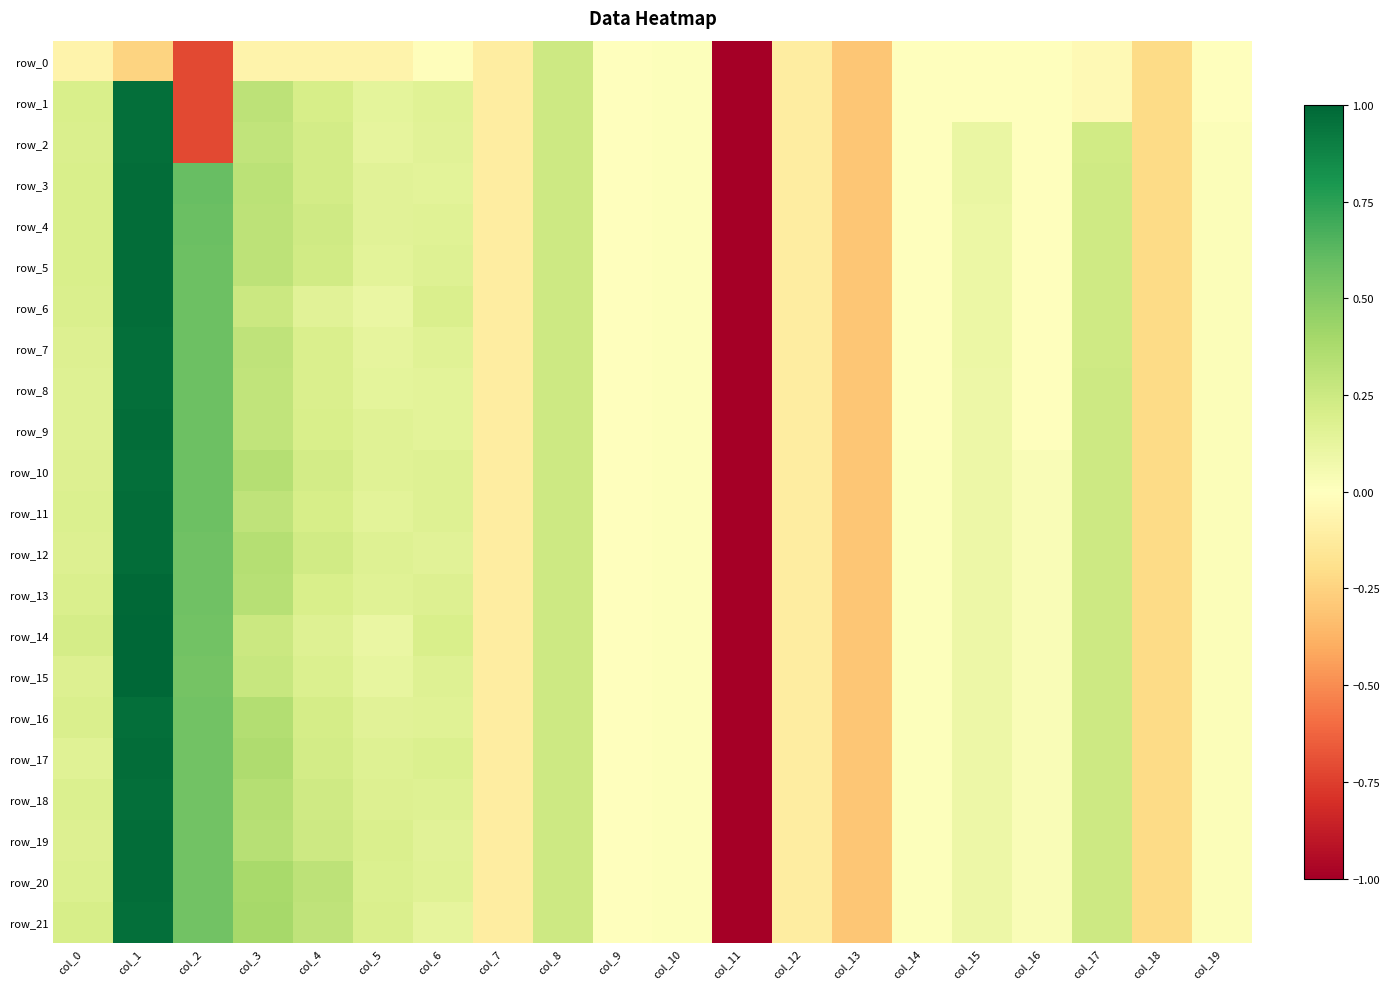

What is the sum of all row_11 values?

-2.6